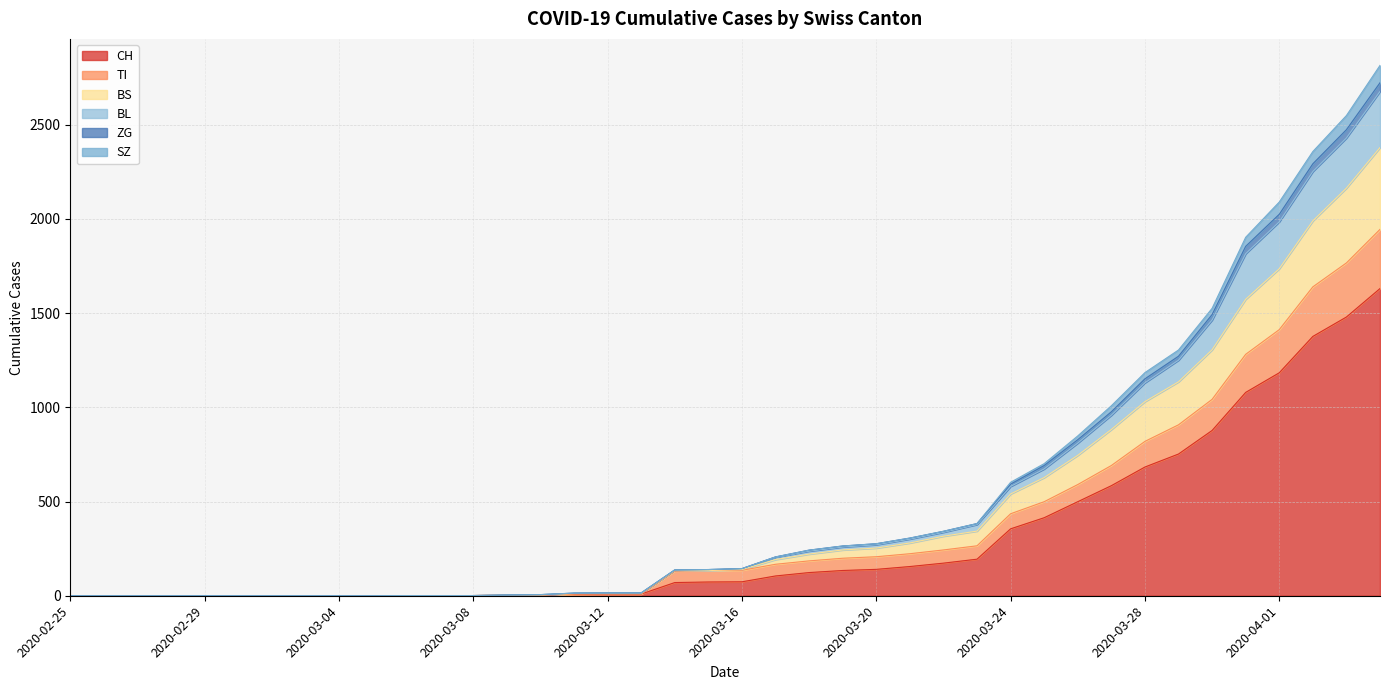

What is the maximum value shown in the chart?

2814